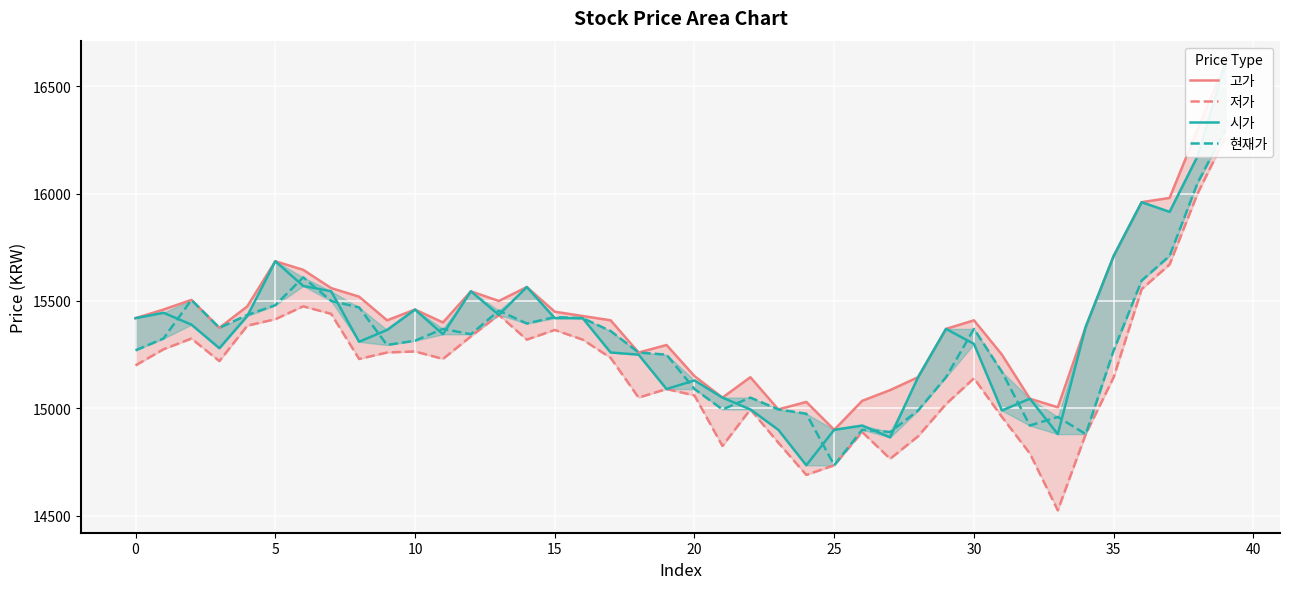

Which series has the largest range (max minus min)?

시가